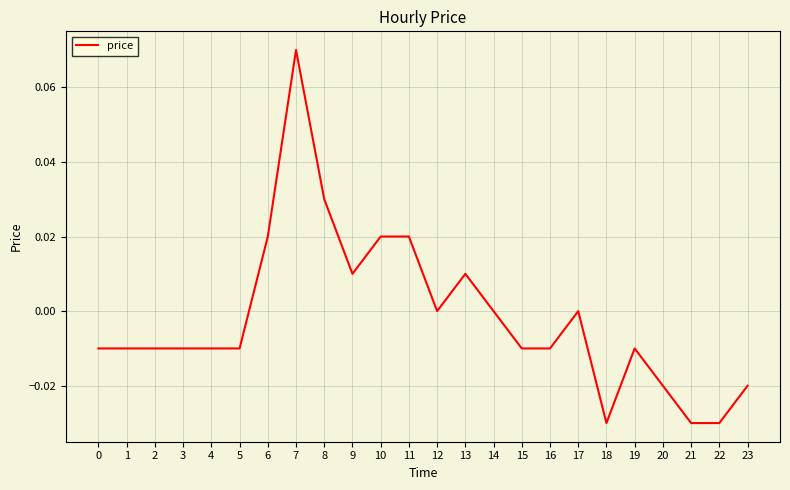

Which category has the highest value across all series?

7